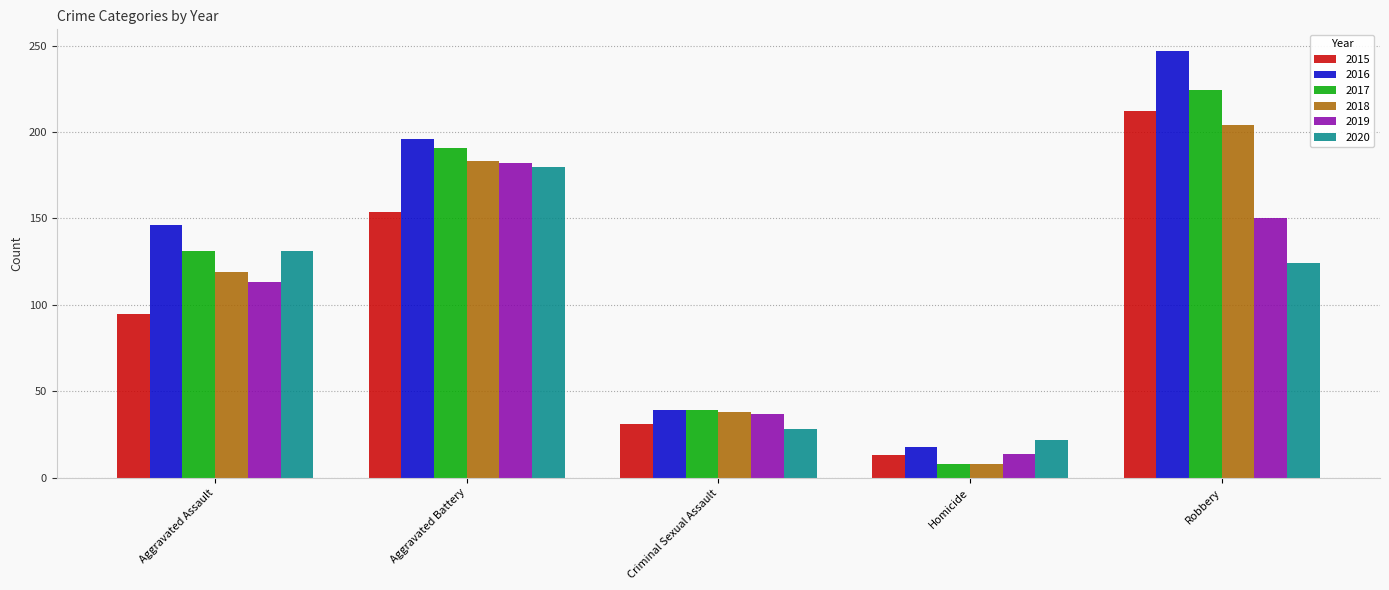

Are the bars grouped side by side (vs. stacked)?

Yes